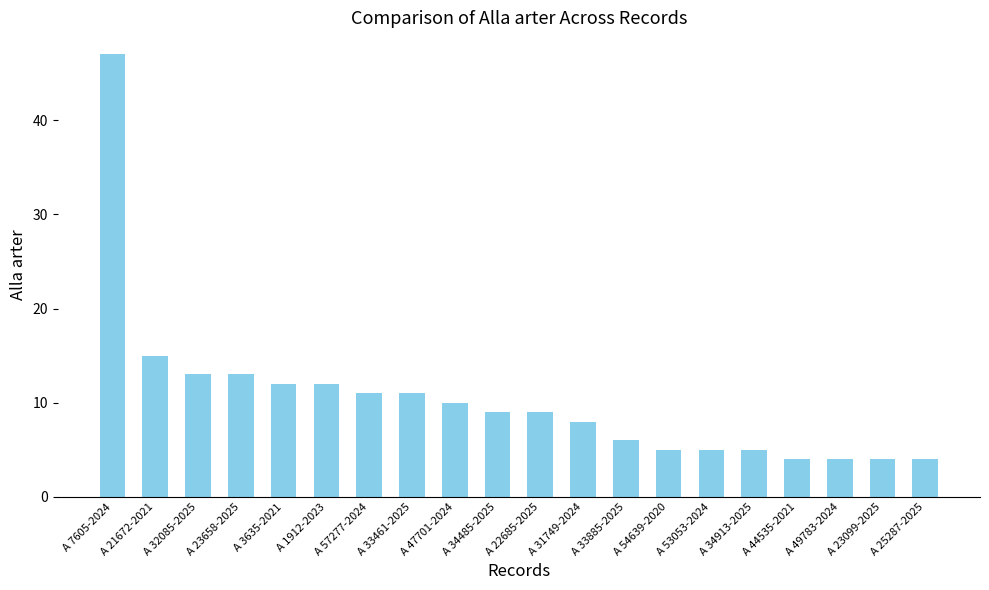

Which label corresponds to the largest value in the chart?

A 7605-2024